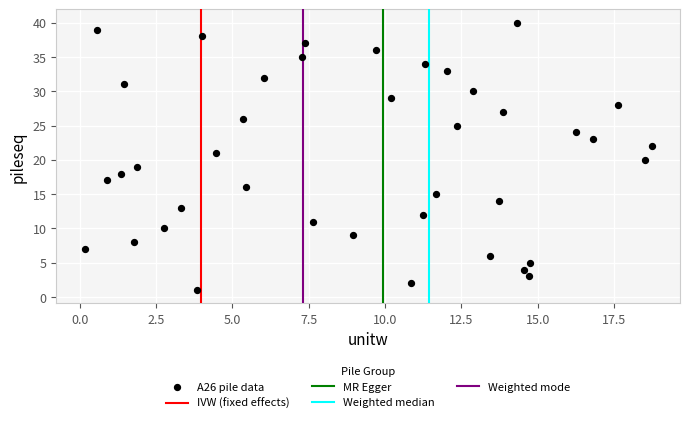

What is the range of Y values (max minus min)?

39